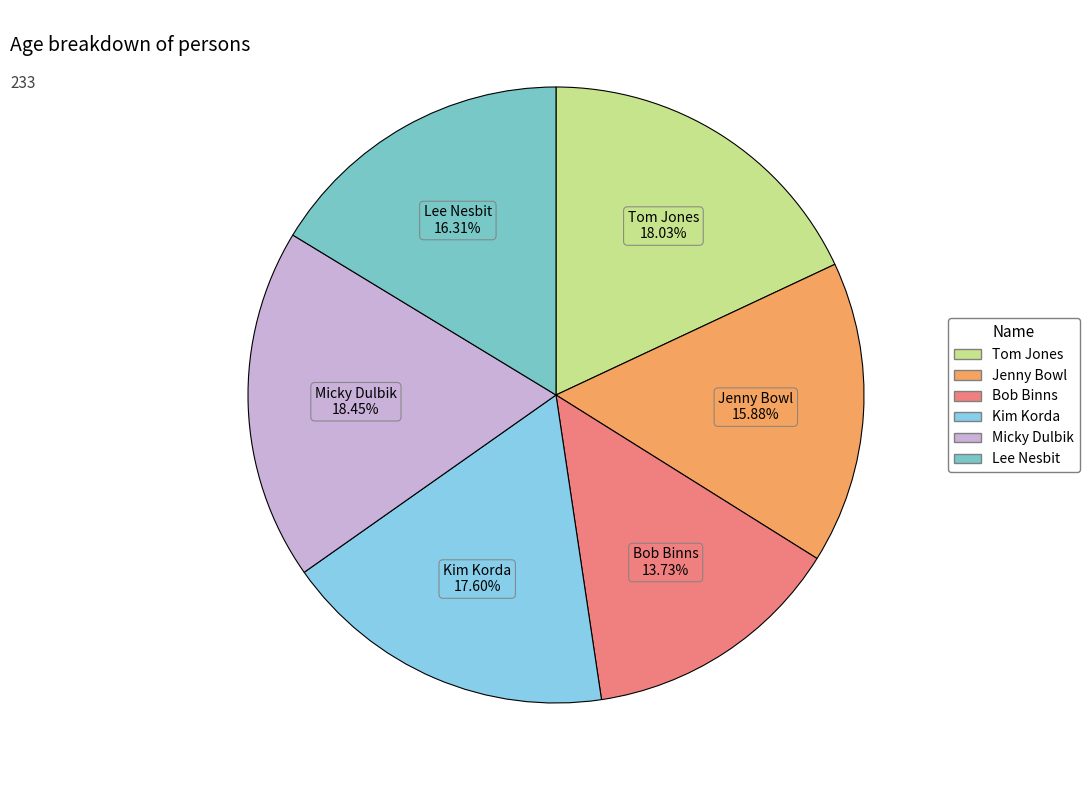

Combined, what portion of the pie is Tom Jones and Jenny Bowl?

33.9%